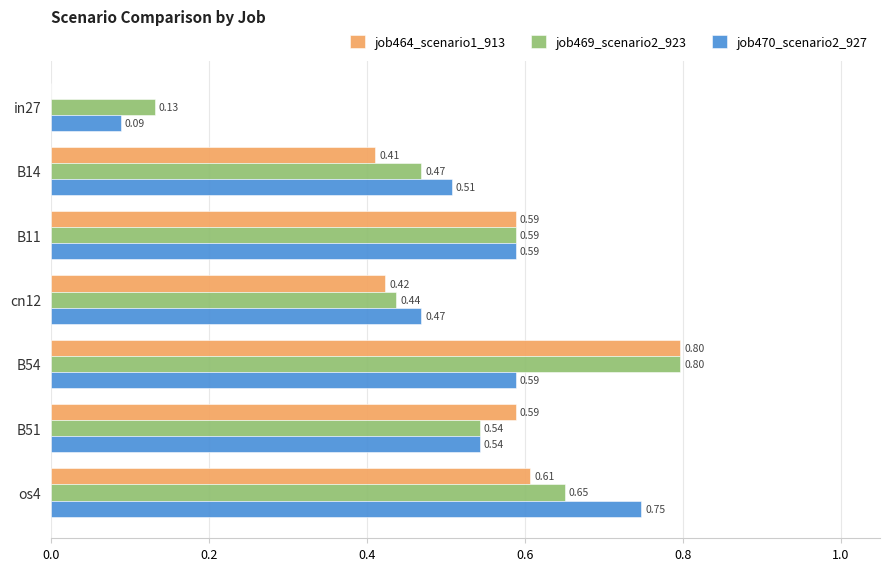

Which series changed the most between B54 and os4?

job464_scenario1_913